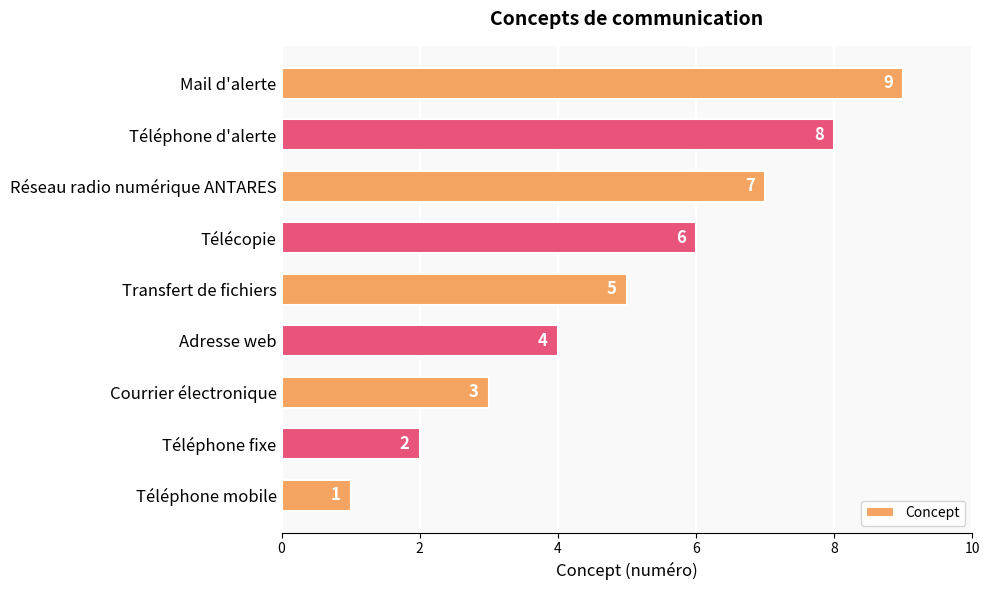

How many distinct data groups are displayed?

1